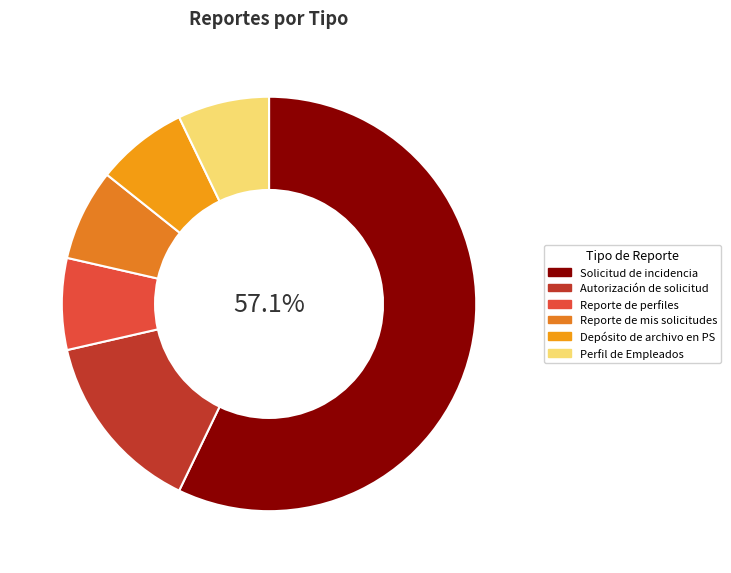

Does Solicitud de incidencia account for over 50% of the chart?

Yes